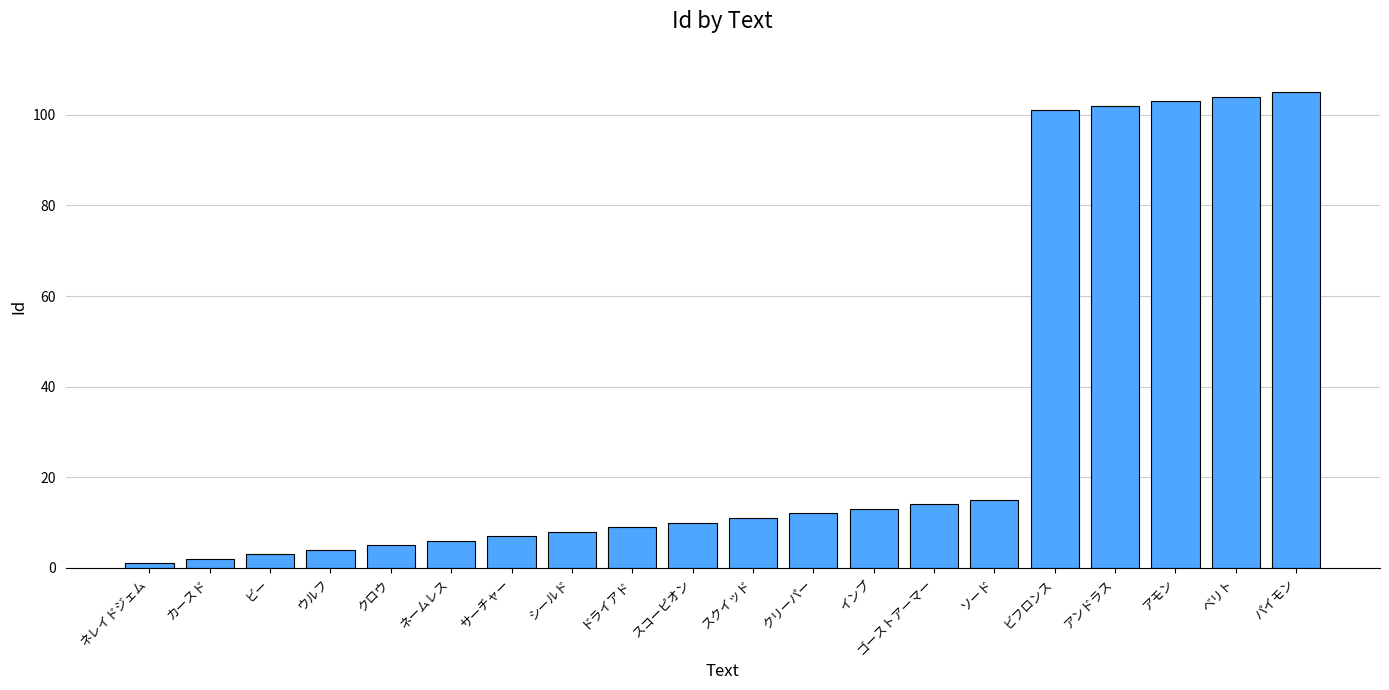

At which label is the value closest to 53?

ソード